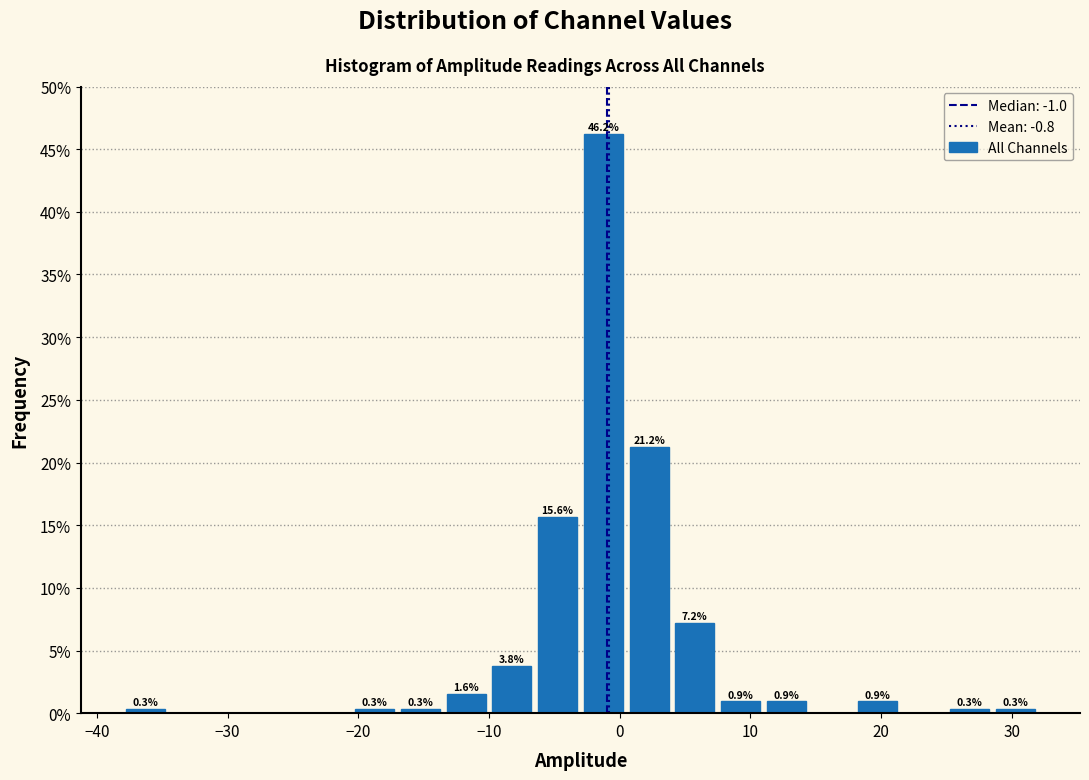

Read against the x-axis, roughly where is the centre of the tallest bar?

-1